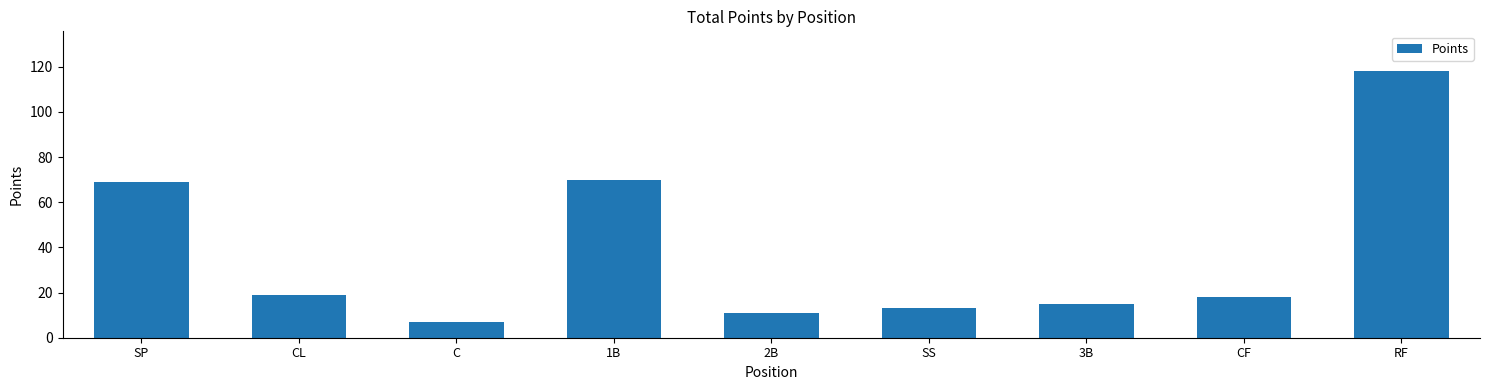

What is the minimum value shown in the chart?

7